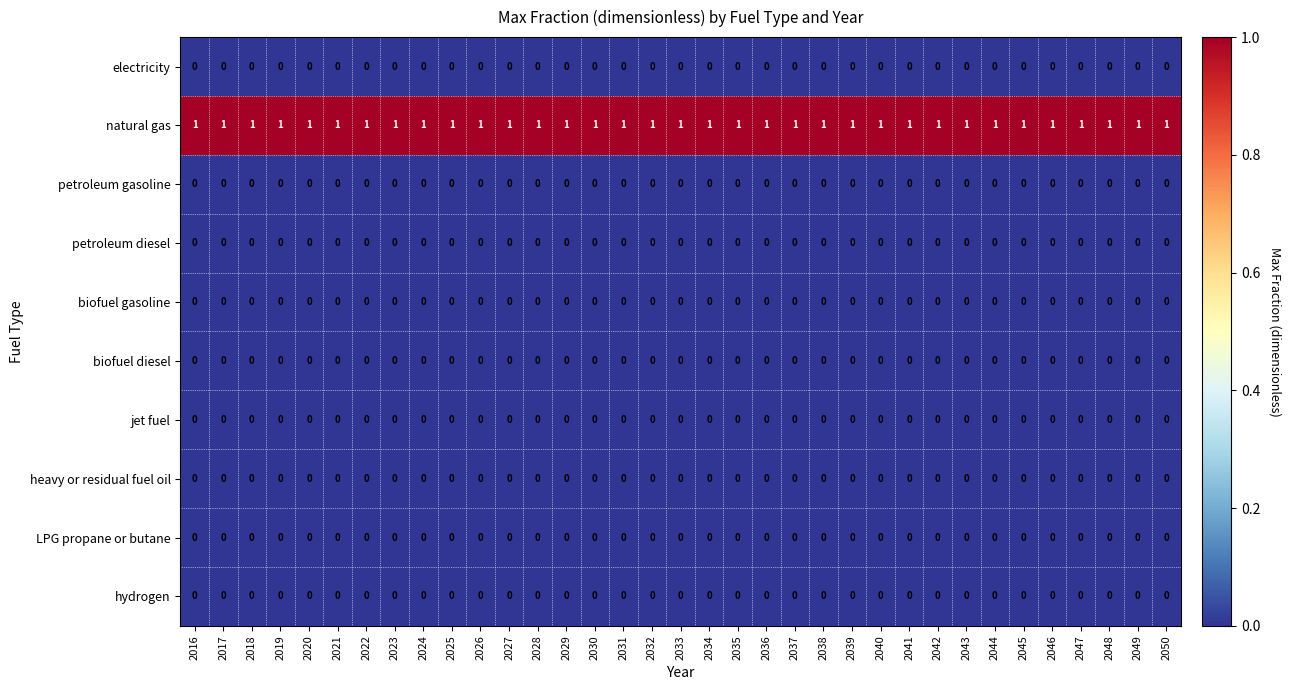

True or false: LPG propane or butane has a value of 0 at 2041.

True